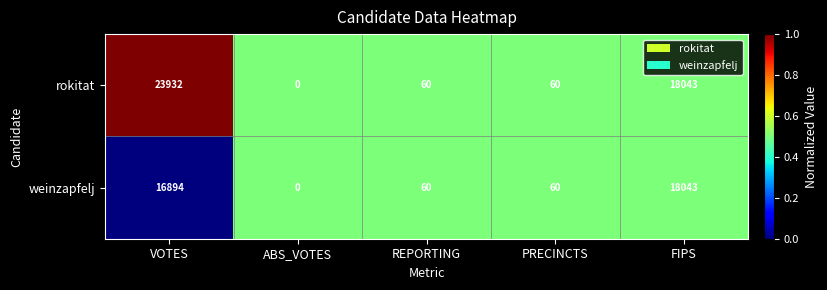

Rank the series by their average value, from lowest to highest.

weinzapfelj, rokitat